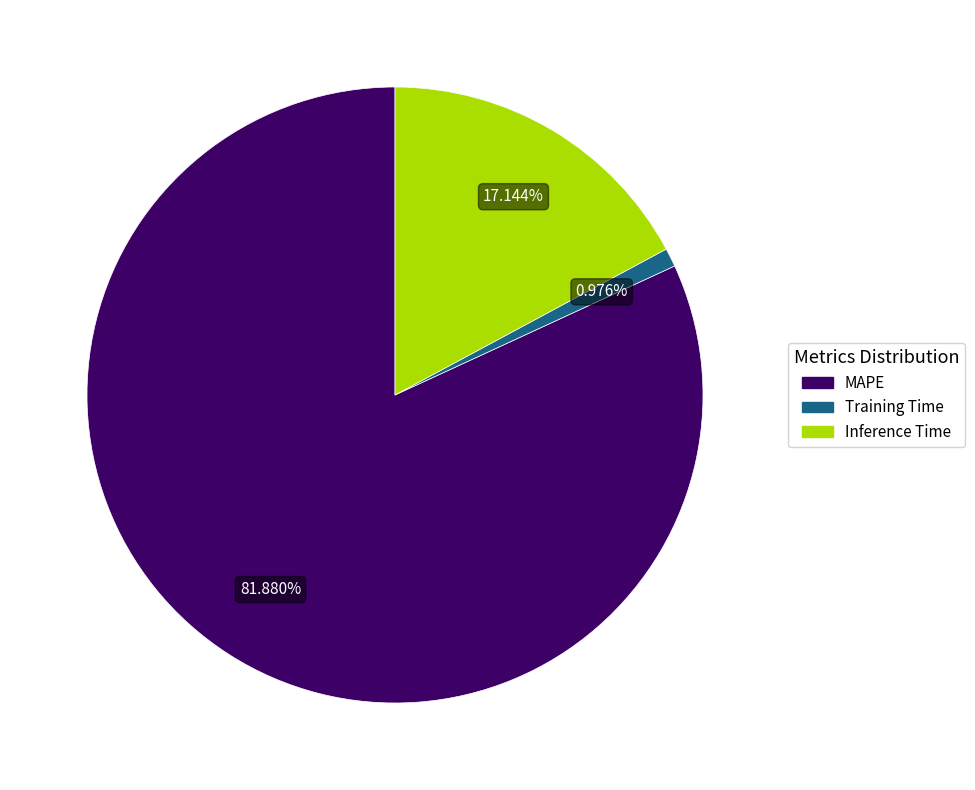

To the nearest percent, what is the difference between the Inference Time and Training Time slice percentages?

16%